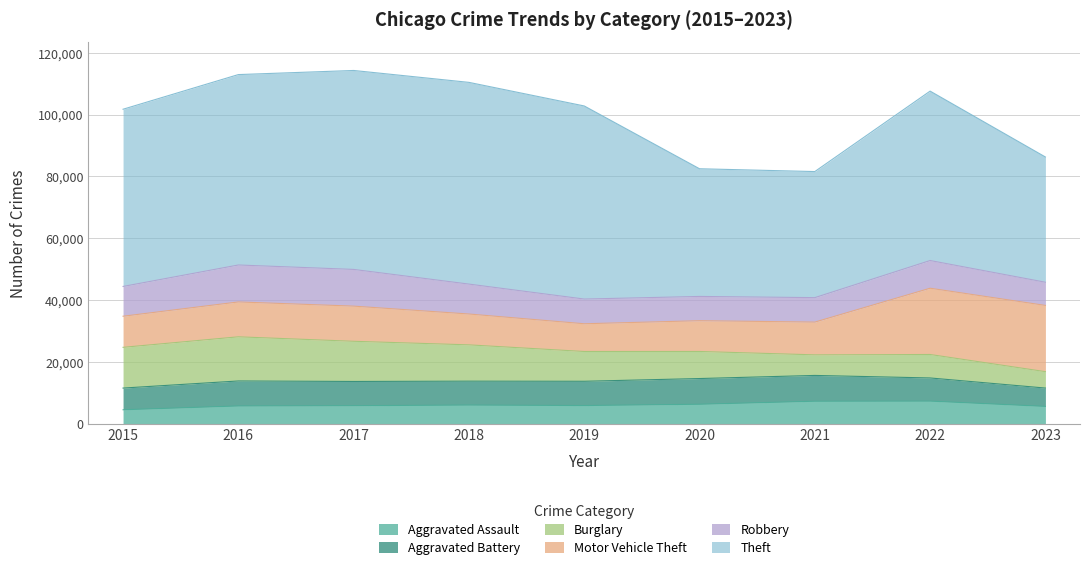

Which series has the largest total across all categories?

Theft